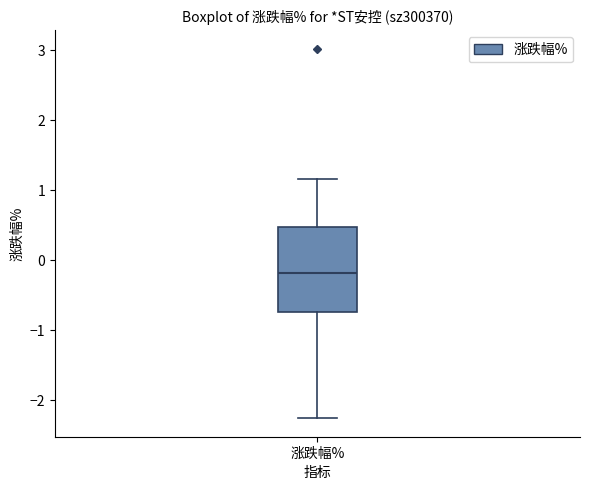

Where is the lower edge of the box for 涨跌幅% on the y-axis? The values are not printed on the chart, so give them approximately, as read against the axis.

-0.7